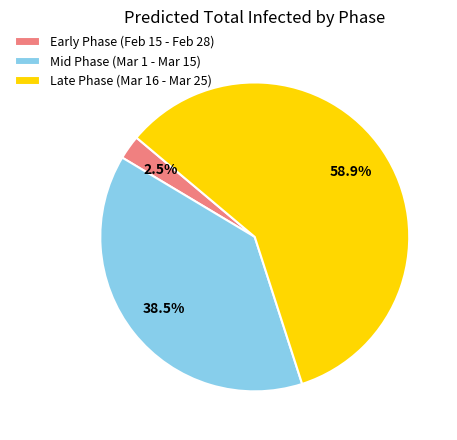

To the nearest percent, what is the difference between the largest and smallest slice percentages?

56%